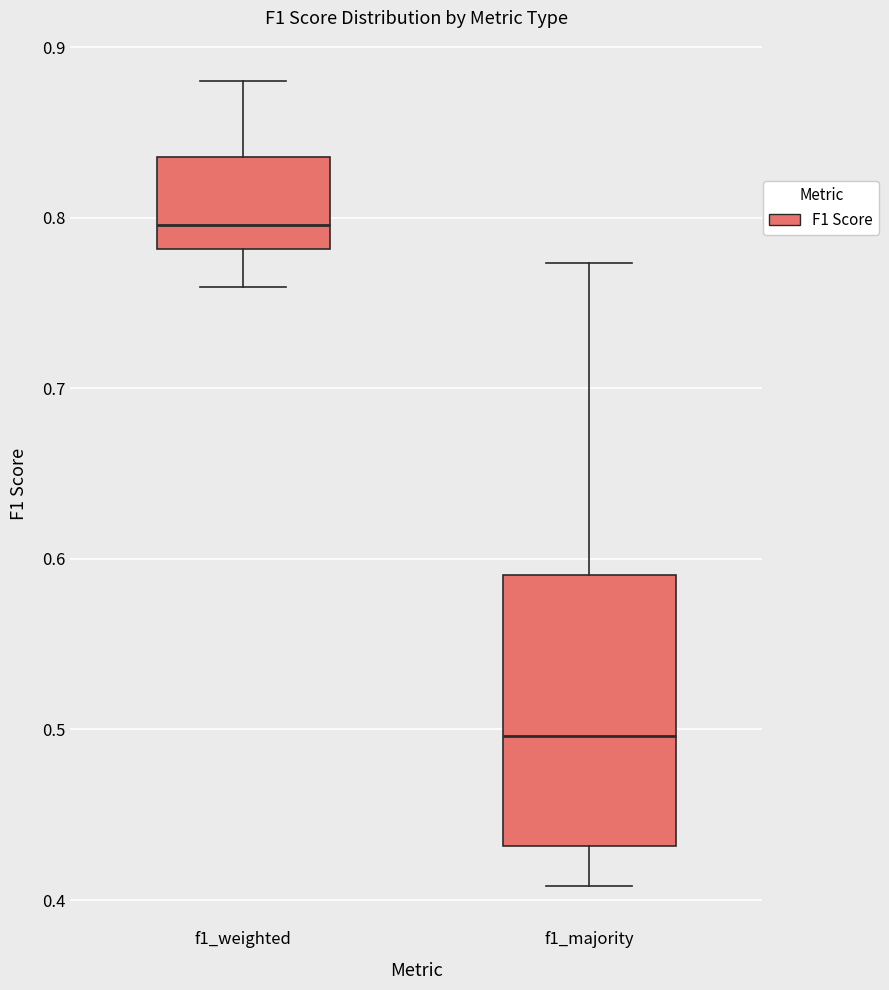

Where is the lower edge of the box for f1_weighted on the y-axis? The values are not printed on the chart, so give them approximately, as read against the axis.

0.78